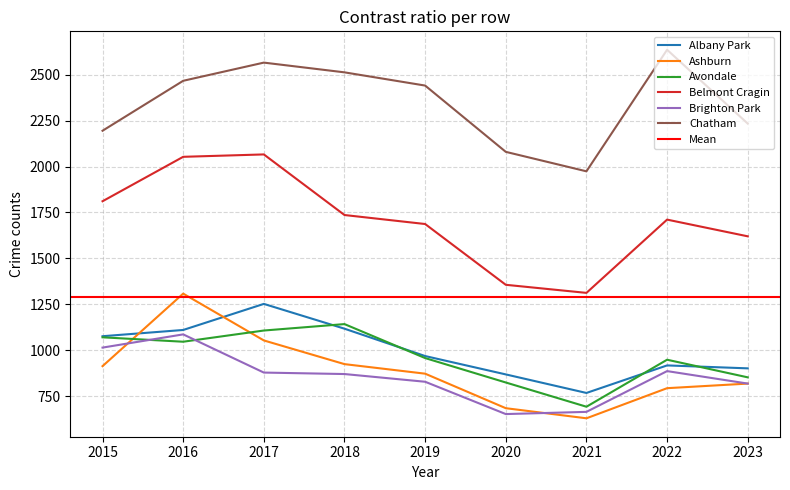

What is the value of the Brighton Park point at the 1st from the left?

1014